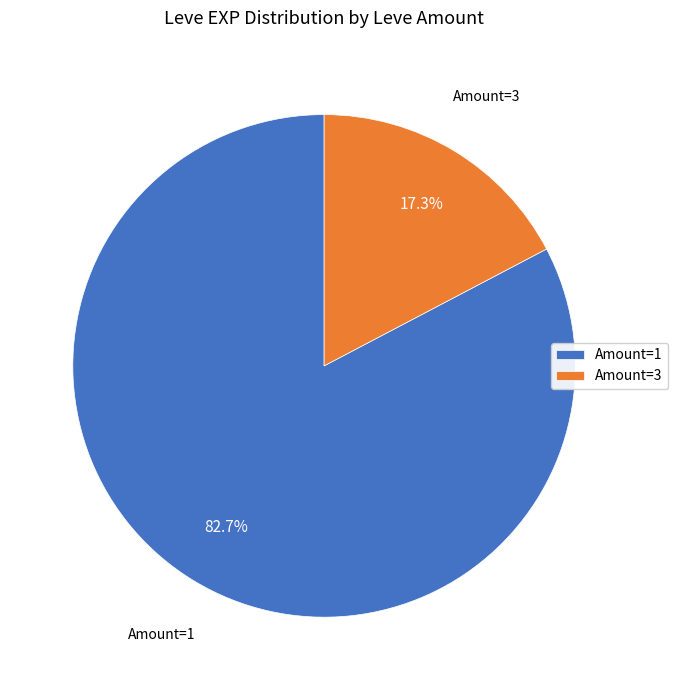

Is there a majority slice in this chart?

Yes